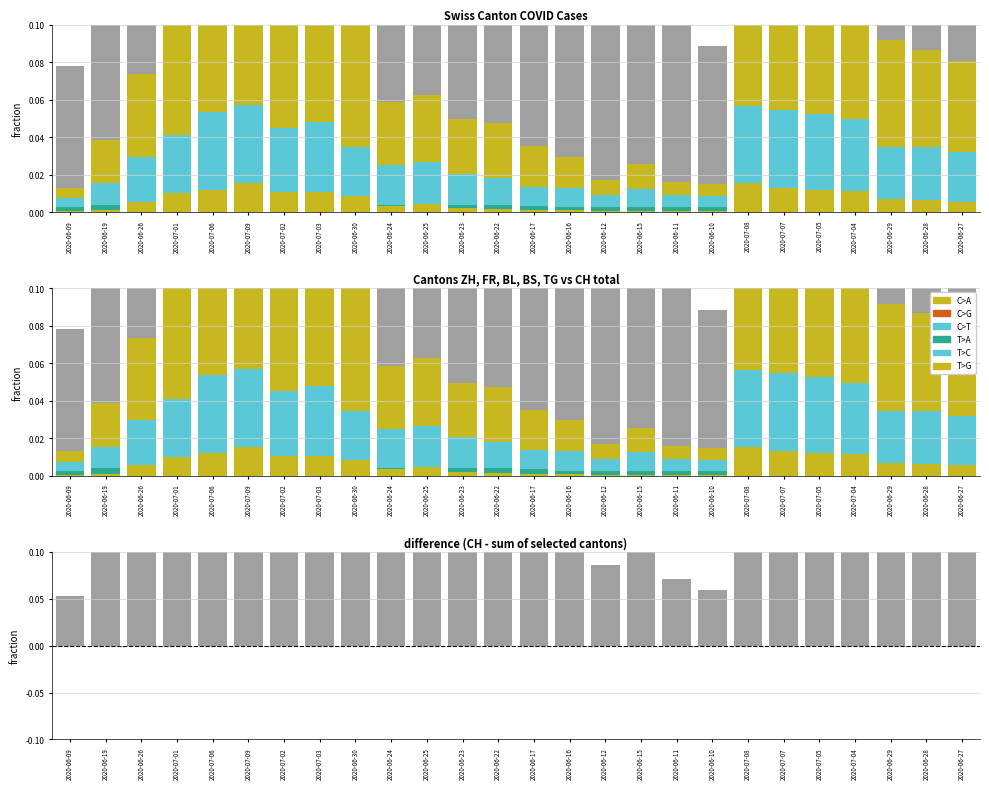

Which series has the largest total across all categories?

CH